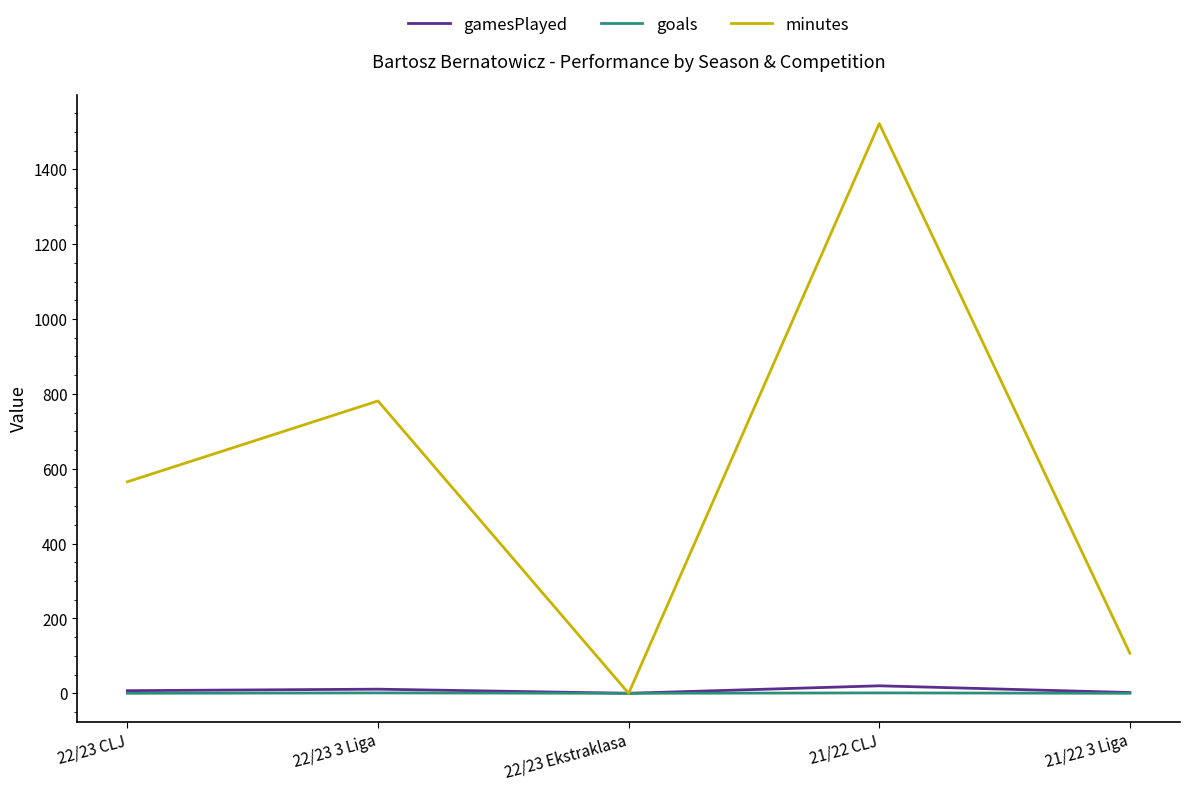

Which series has the largest total across all categories?

minutes